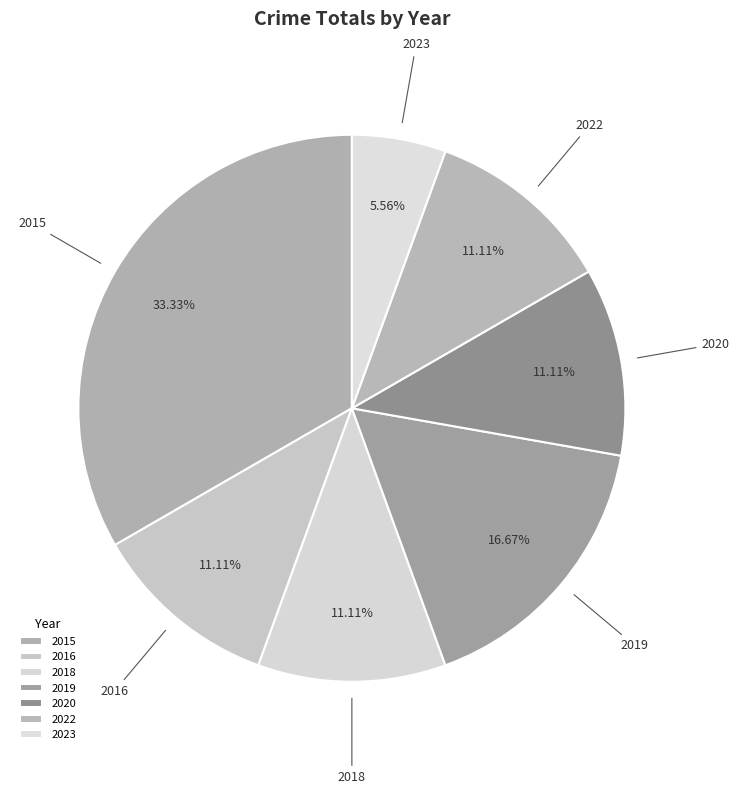

Which category has the biggest portion of the pie?

2015